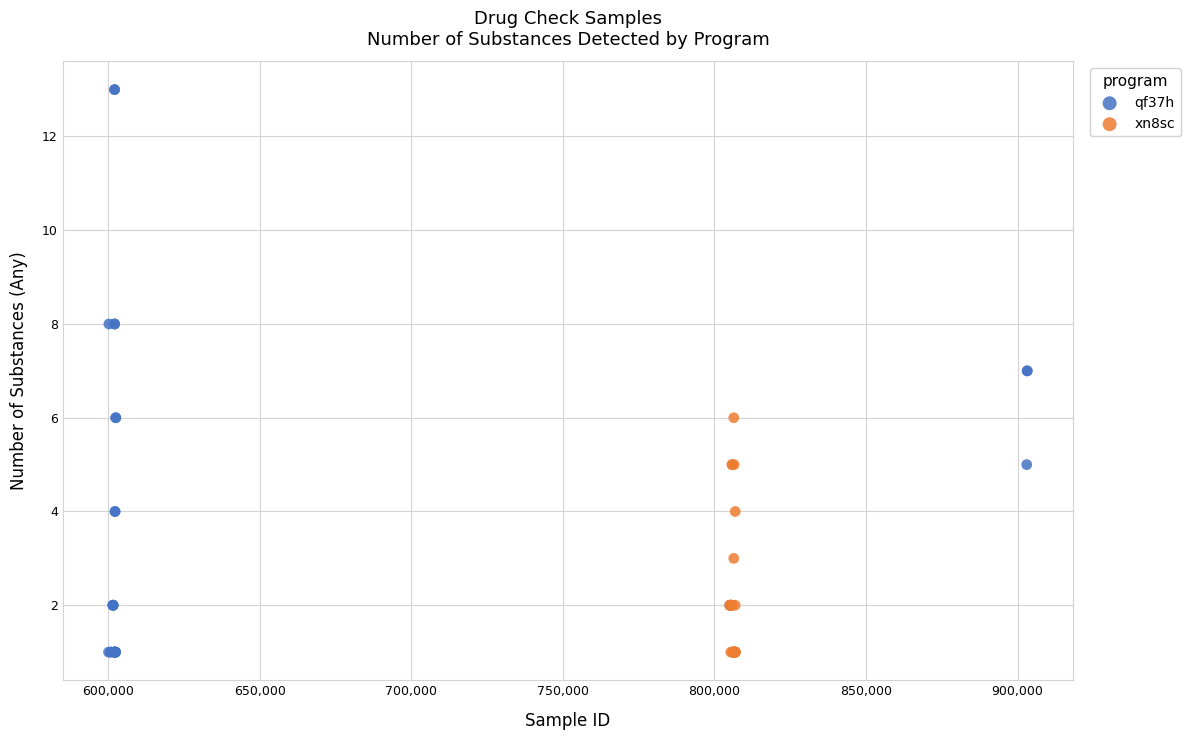

What are all the series names shown in the legend?

qf37h, xn8sc